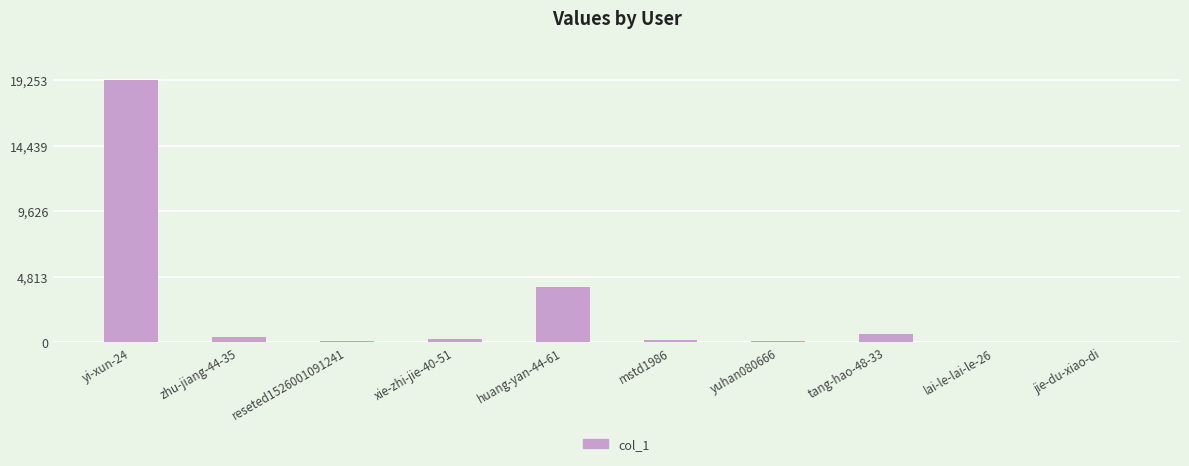

What is the greatest value displayed?

19253